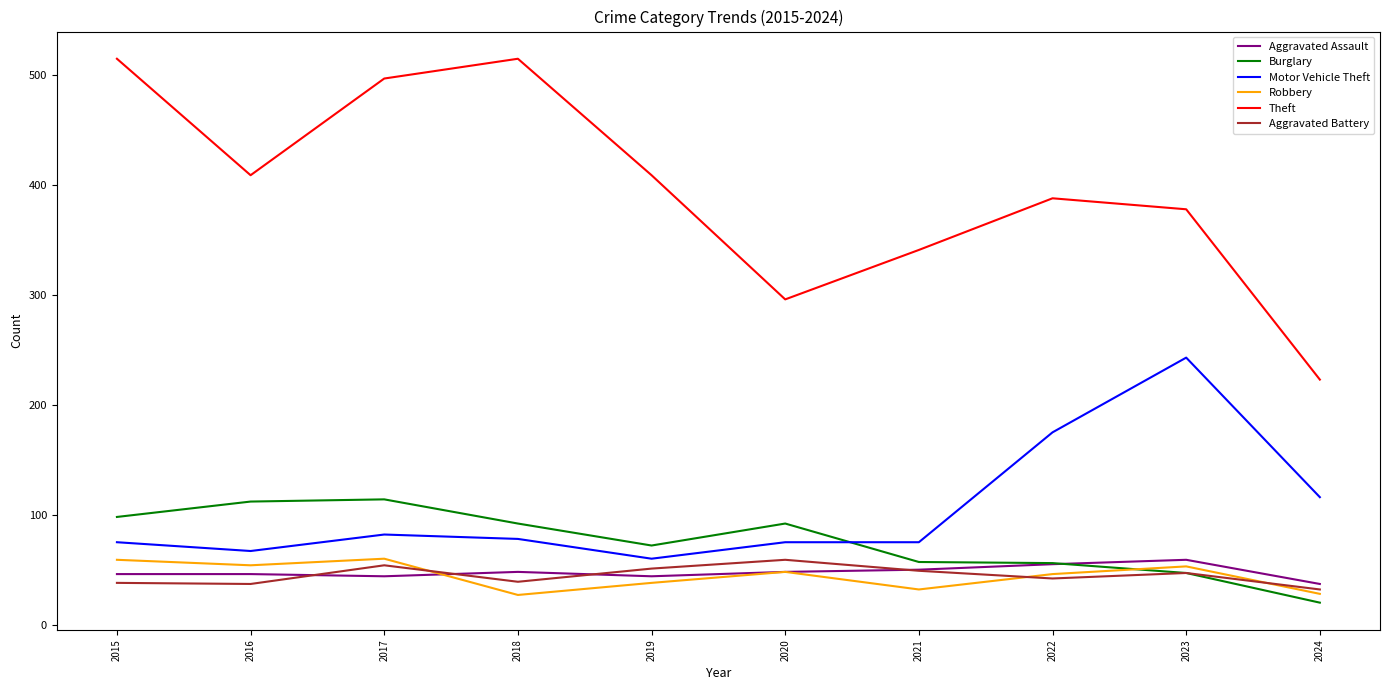

How many intersections are there between Robbery and Burglary?

1